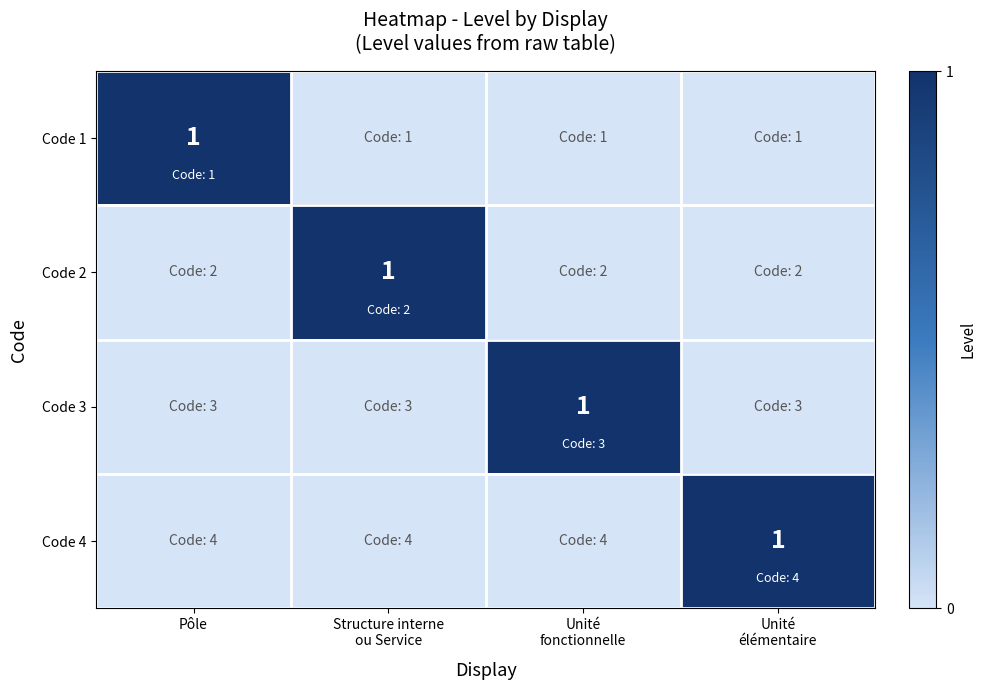

Count the Code 3 values in the range 0 to 1.

4